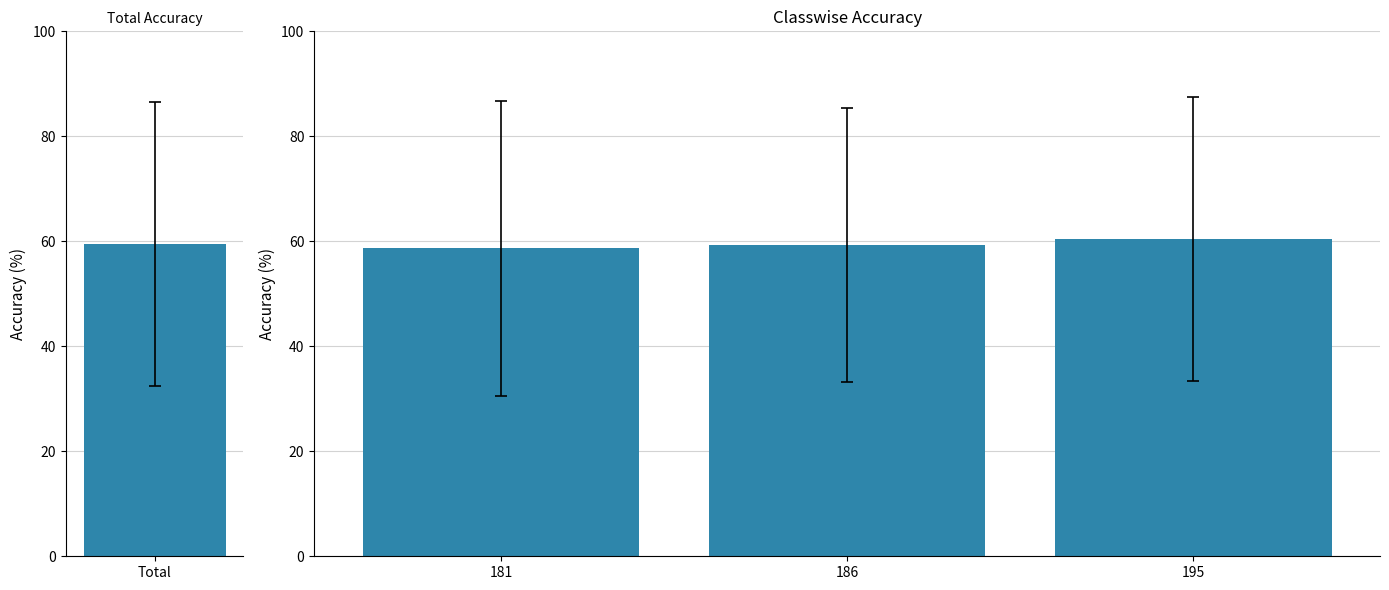

Count the values in the range 58 to 60.

2